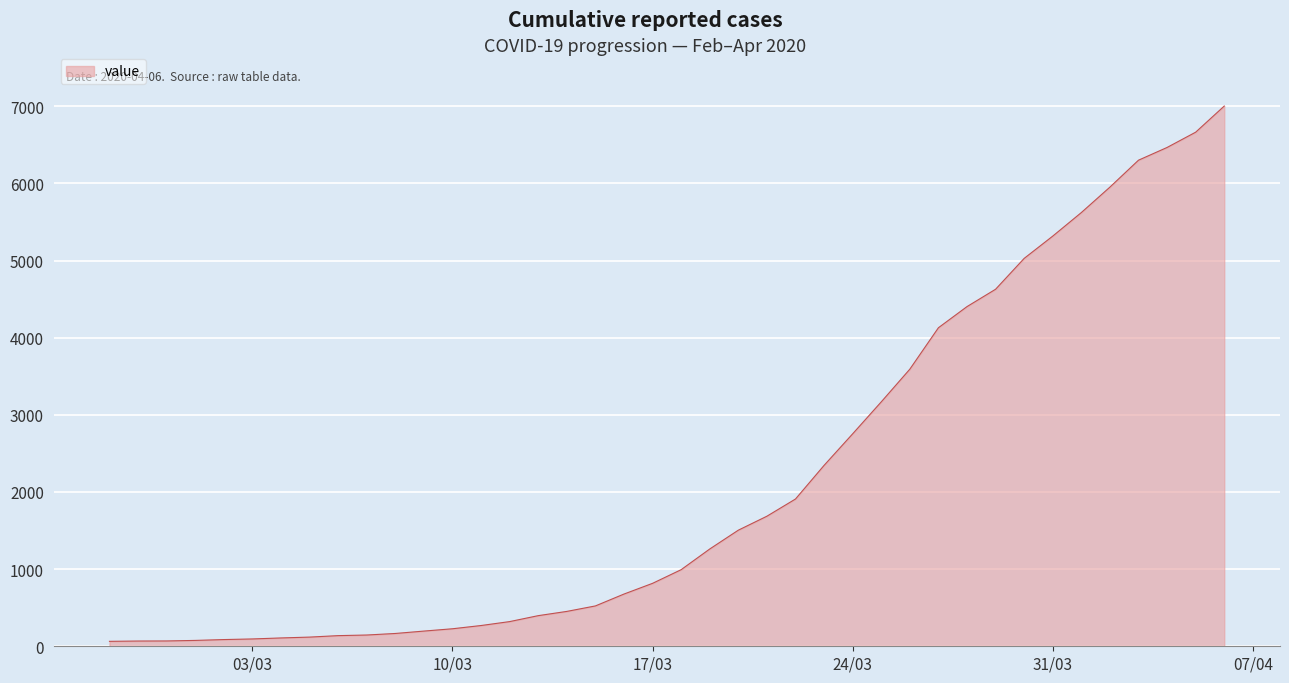

What is the greatest value displayed?

7003